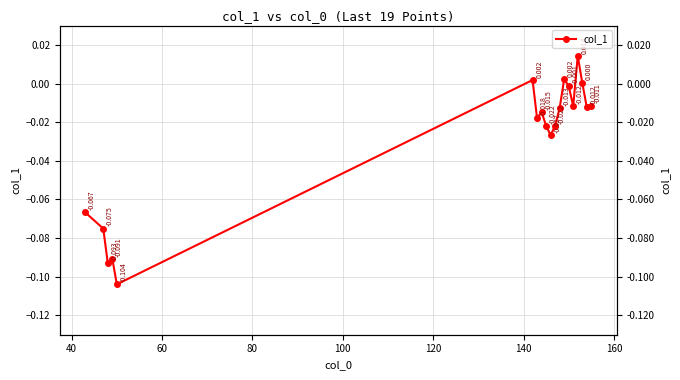

How many interior local valleys (lower than both neighbors) does the data have?

6